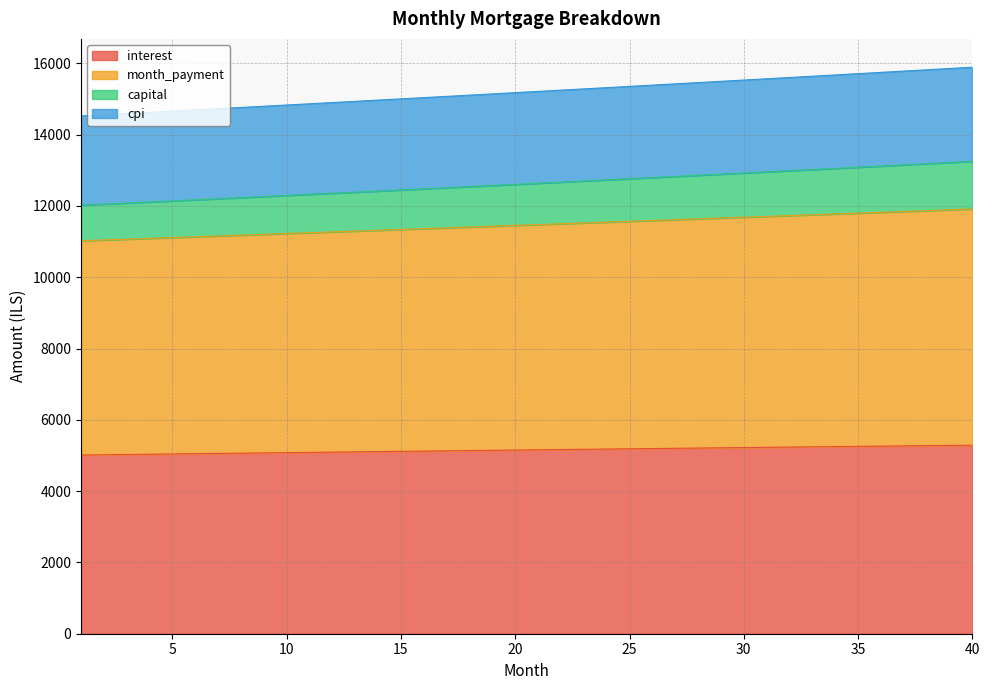

At how many categories does at least one series exceed 12318?

40